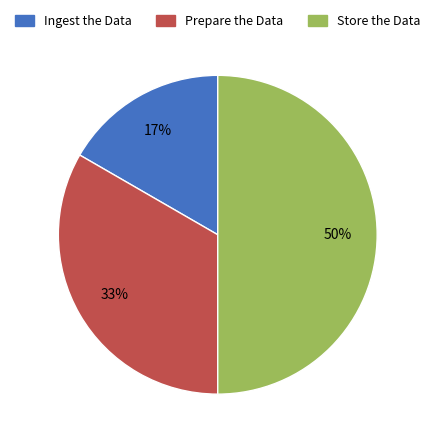

To the nearest percent, what is the difference between the largest and smallest slice percentages?

33%